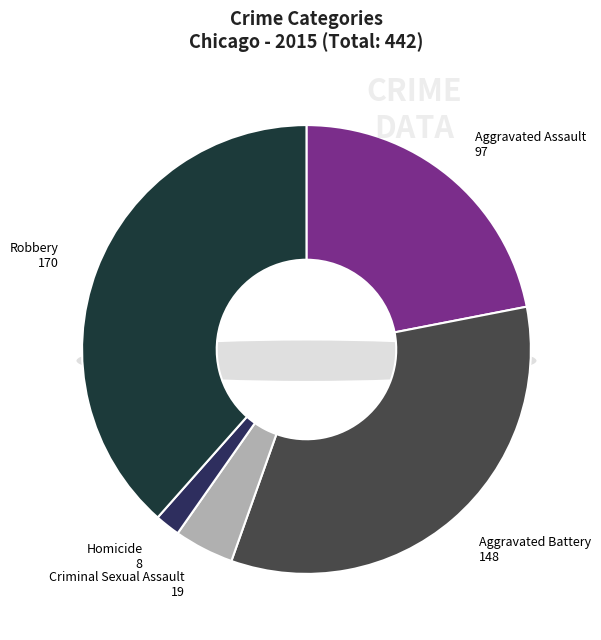

True or false: Homicide accounts for 2% of the total.

True